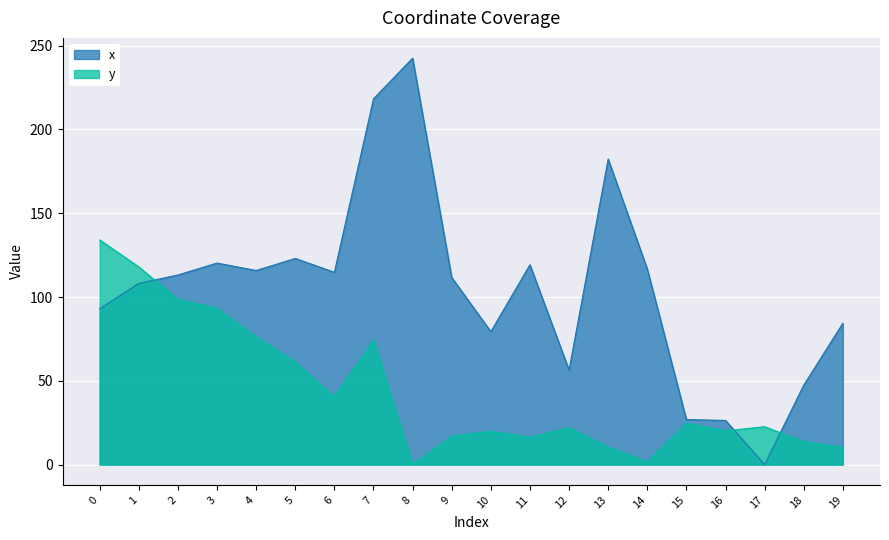

Is the value of y at 8 greater than the value of x at 16?

No